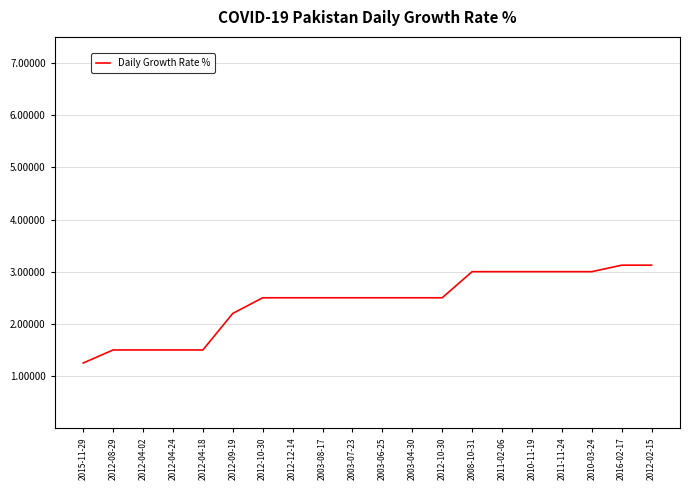

Is this an area chart (filled region under the line)?

No